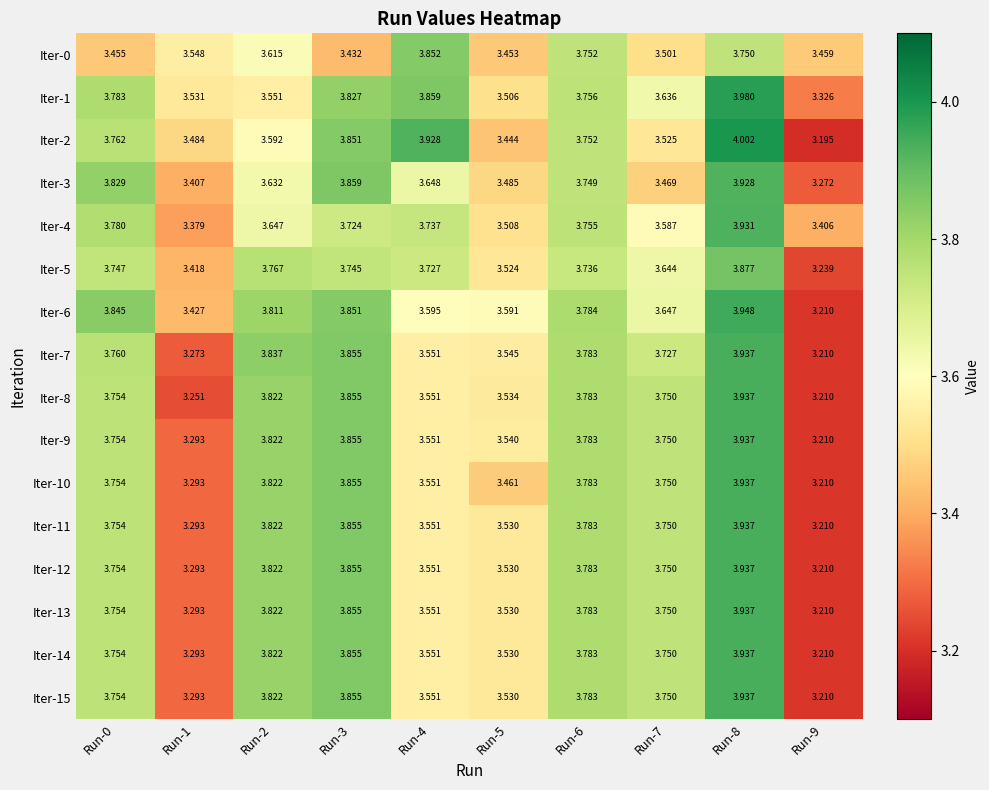

At which category is the sum across all series the highest?

Run-8